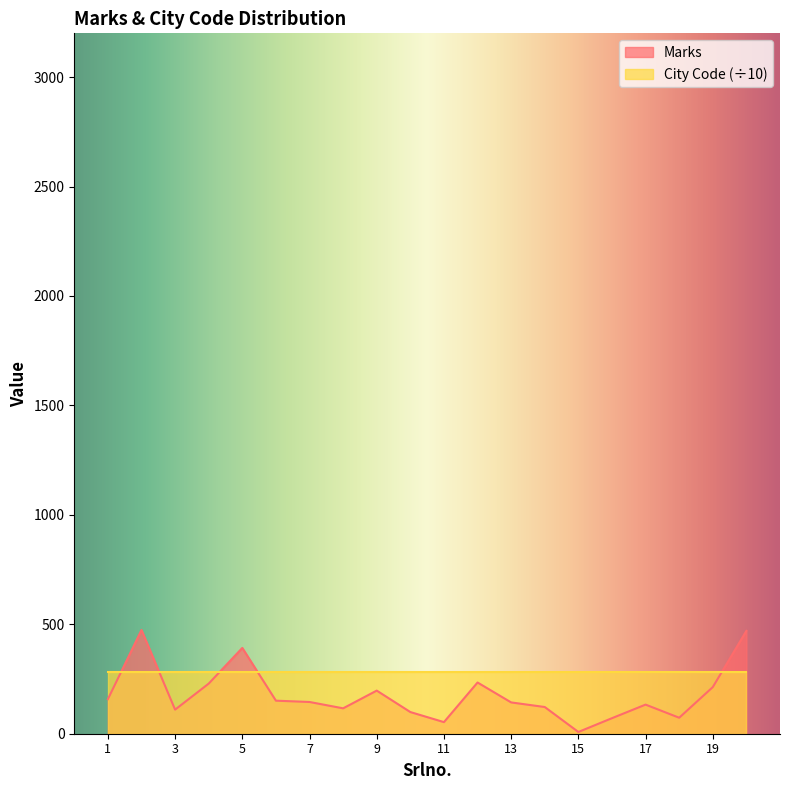

List the labels in order of value, smallest first.

15, 11, 16, 18, 10, 3, 8, 14, 17, 13, 7, 6, 1, 9, 19, 4, 12, 5, 20, 2